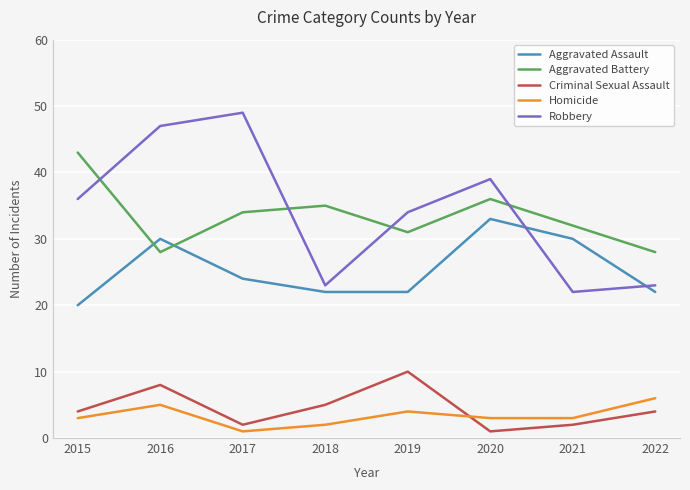

Which series has the largest total across all categories?

Robbery